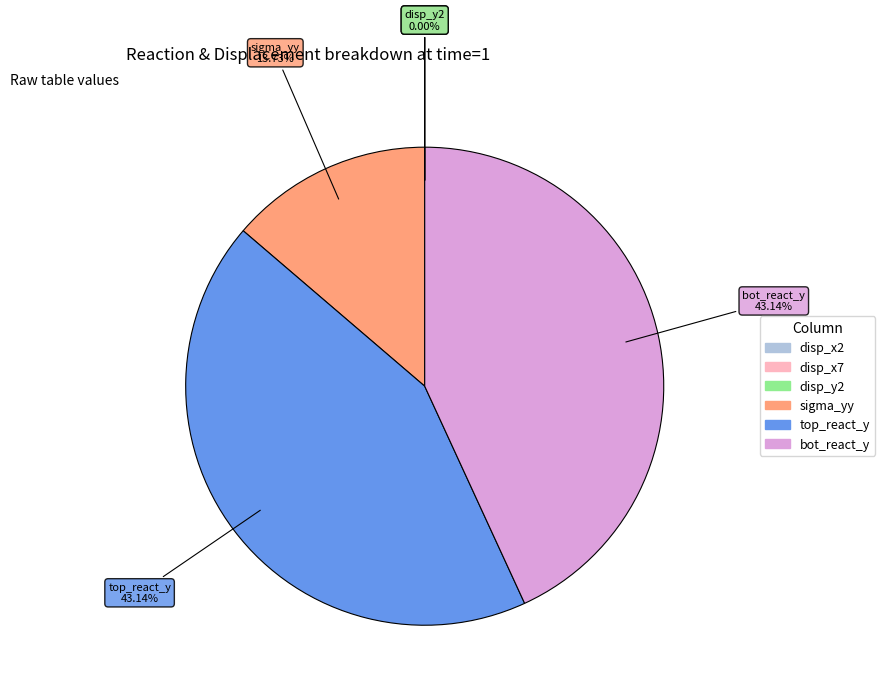

Is there any slice that represents more than half of the pie?

No